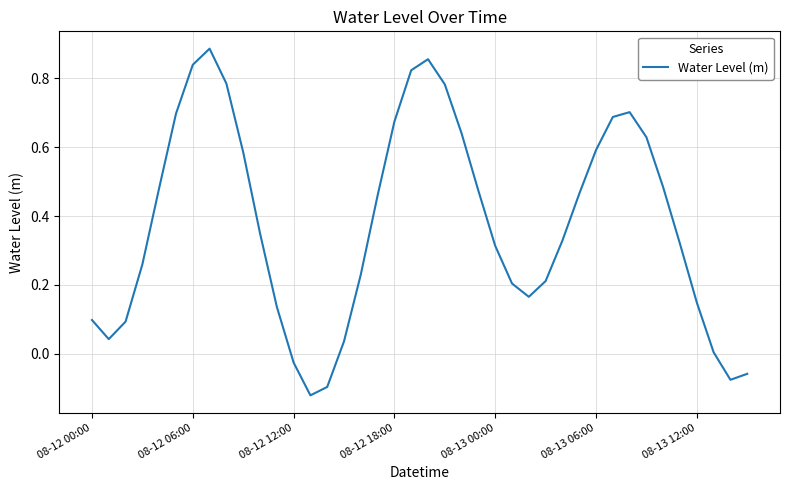

True or false: the data shows 1.0 at 08-12 18:00.

False